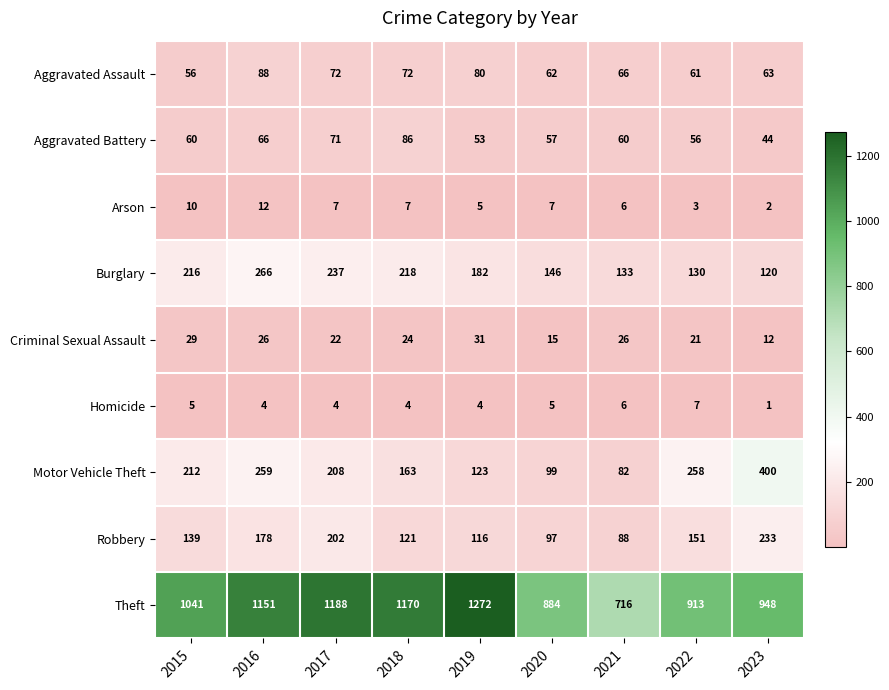

Which category has the lowest value in the Aggravated Assault series?

2015